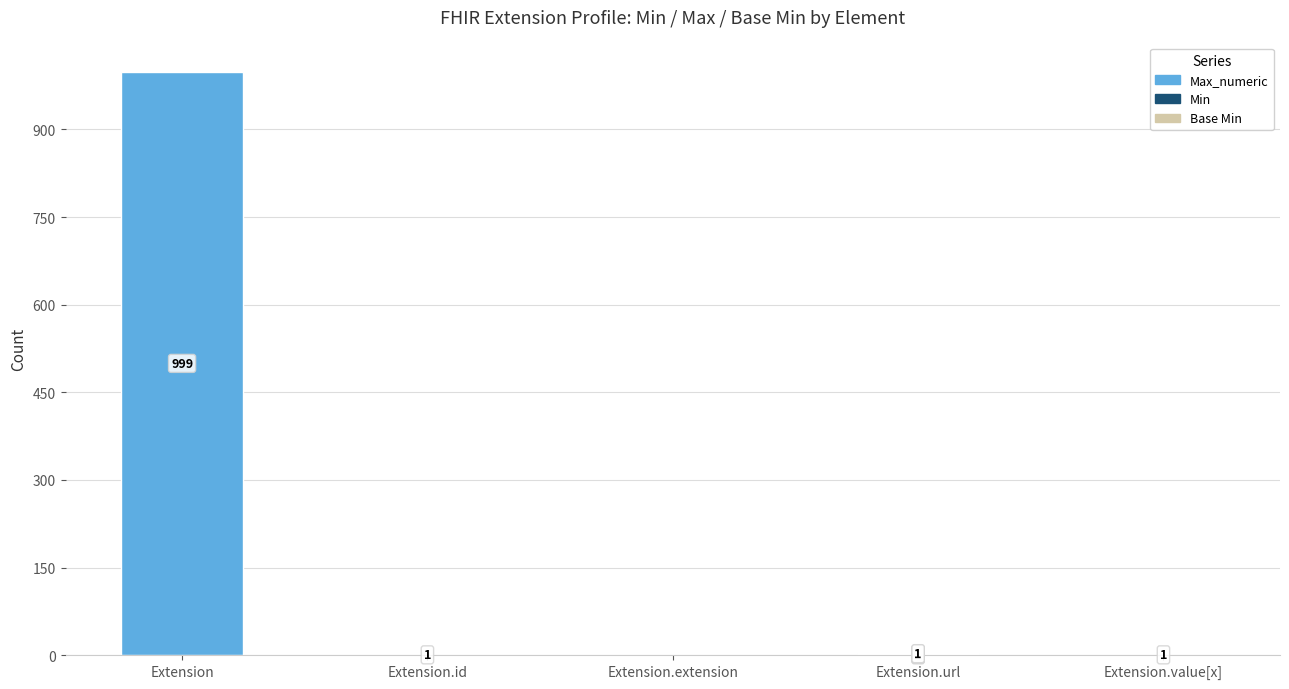

At which category is the sum across all series the highest?

Extension